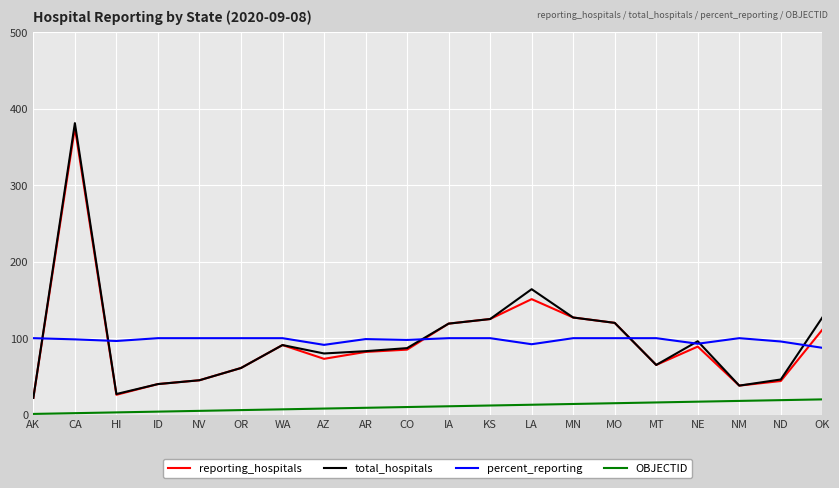

What are all the series names shown in the legend?

reporting_hospitals, total_hospitals, percent_reporting, OBJECTID